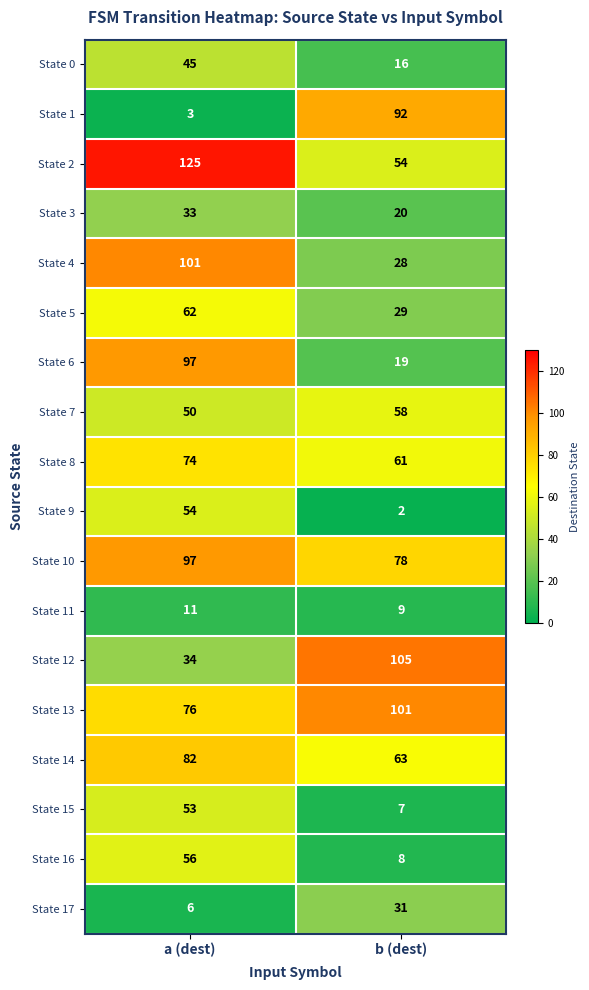

What is the total value across all series at a (dest)?

1059